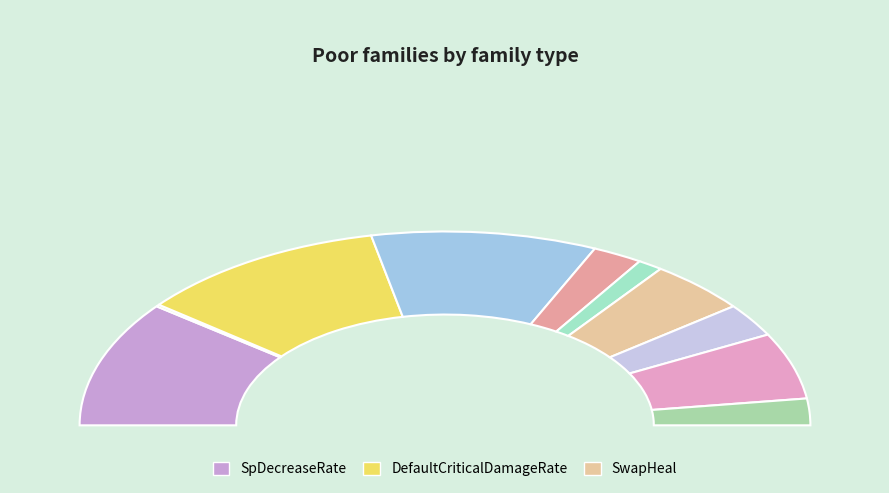

To the nearest percent, what is the difference between the PowerSourceHeal and LevelUpHeal slice percentages?

3%